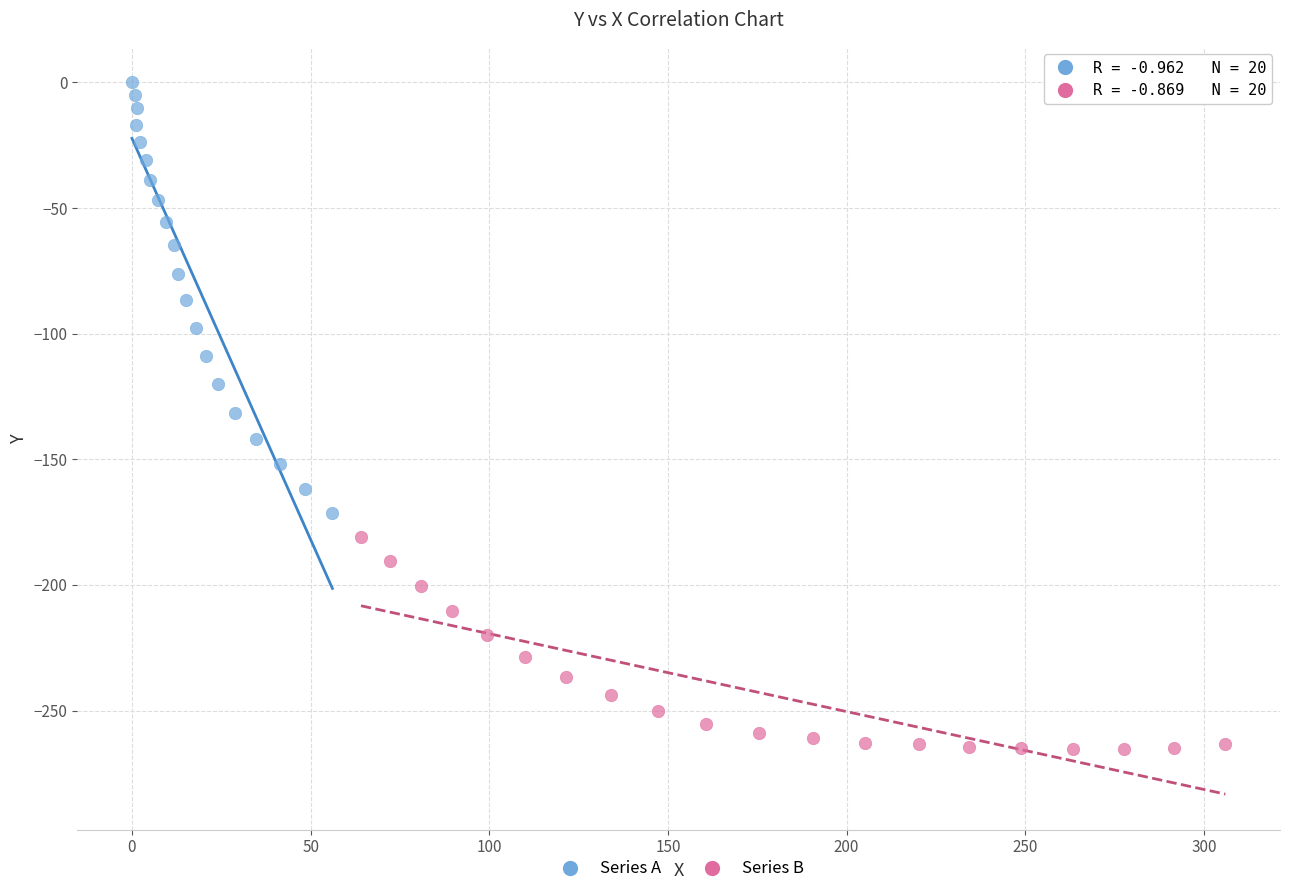

Which series has the largest Y range (max minus min)?

Series A